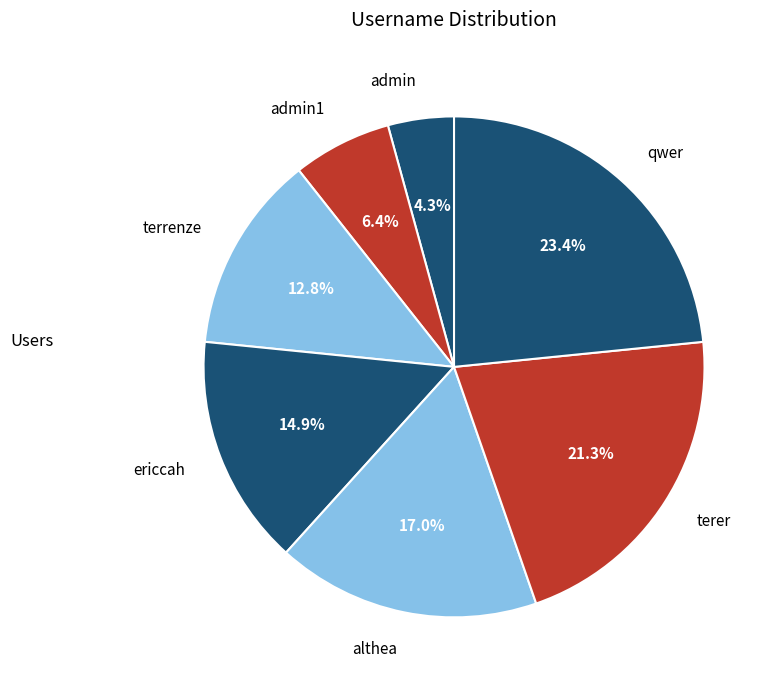

Rank the categories by value from lowest to highest.

admin, admin1, terrenze, ericcah, althea, terer, qwer